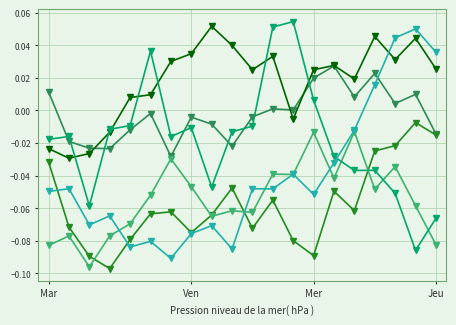

True or false: Row 0 has a value of 0.0 at 16.

False